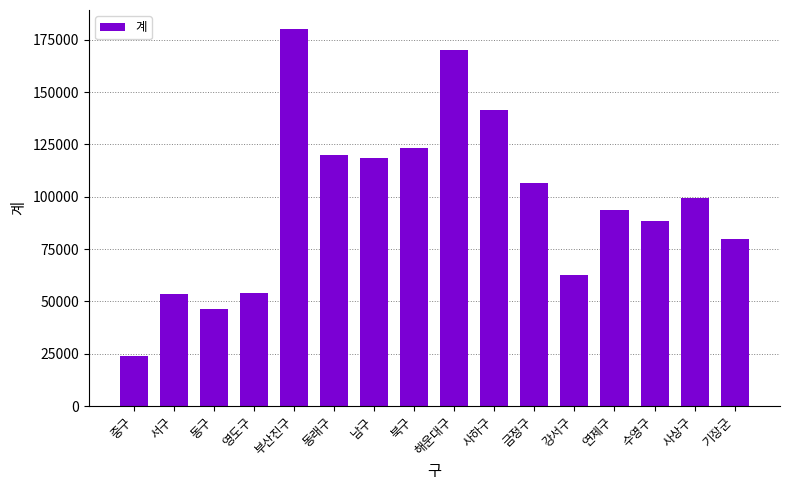

What is the value of the 5th bar from the left?

180263